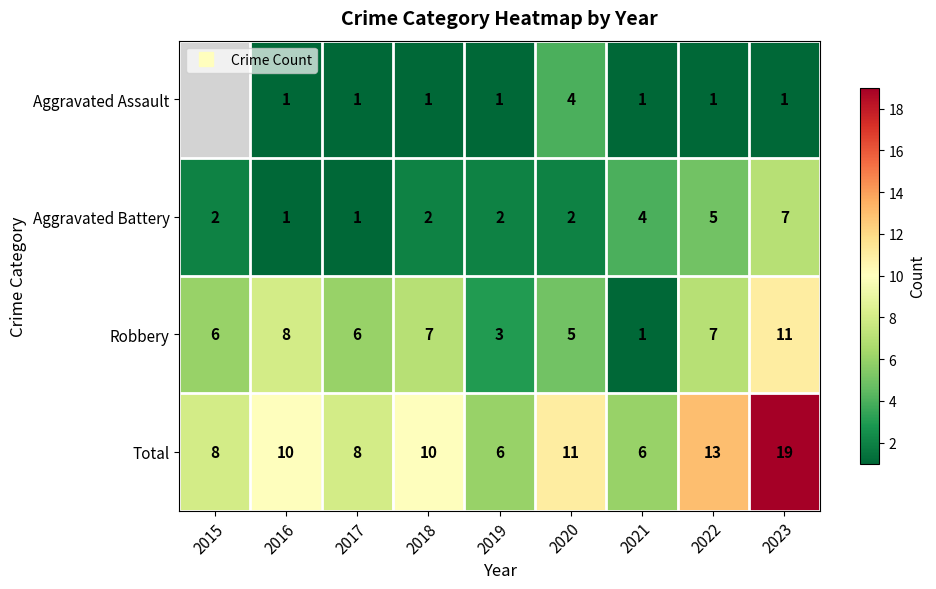

Which label corresponds to the largest value in the chart?

2023